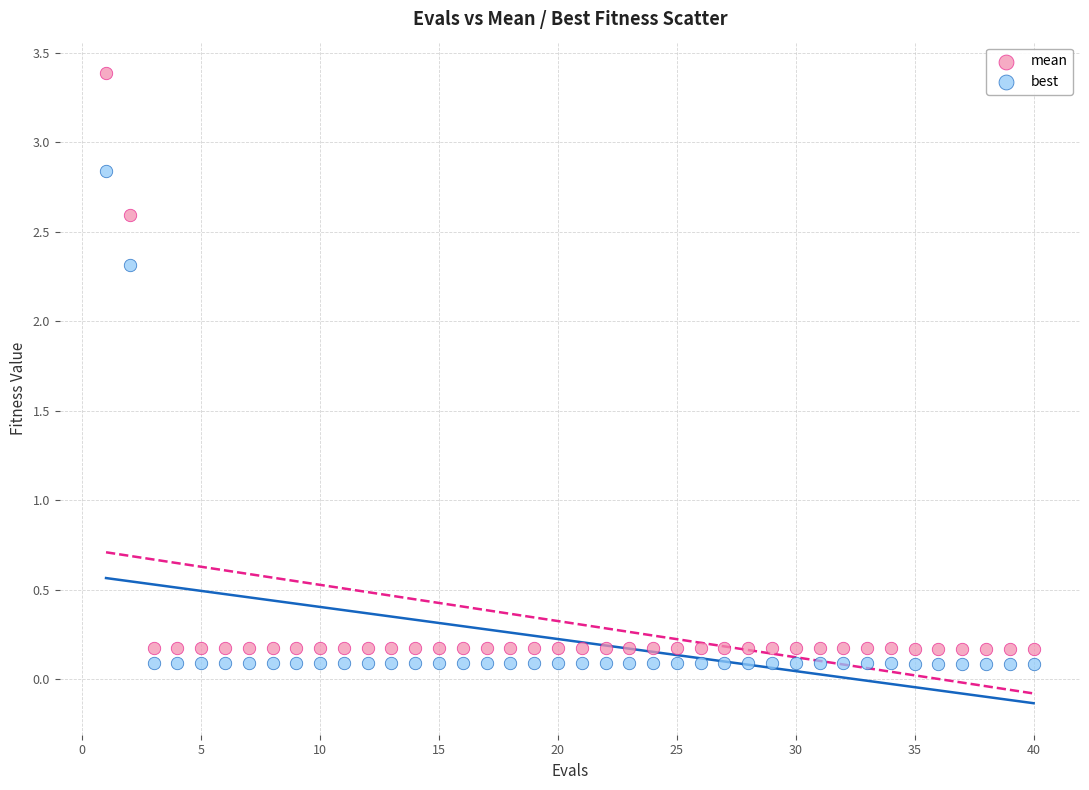

Which series contains the highest Y value?

mean